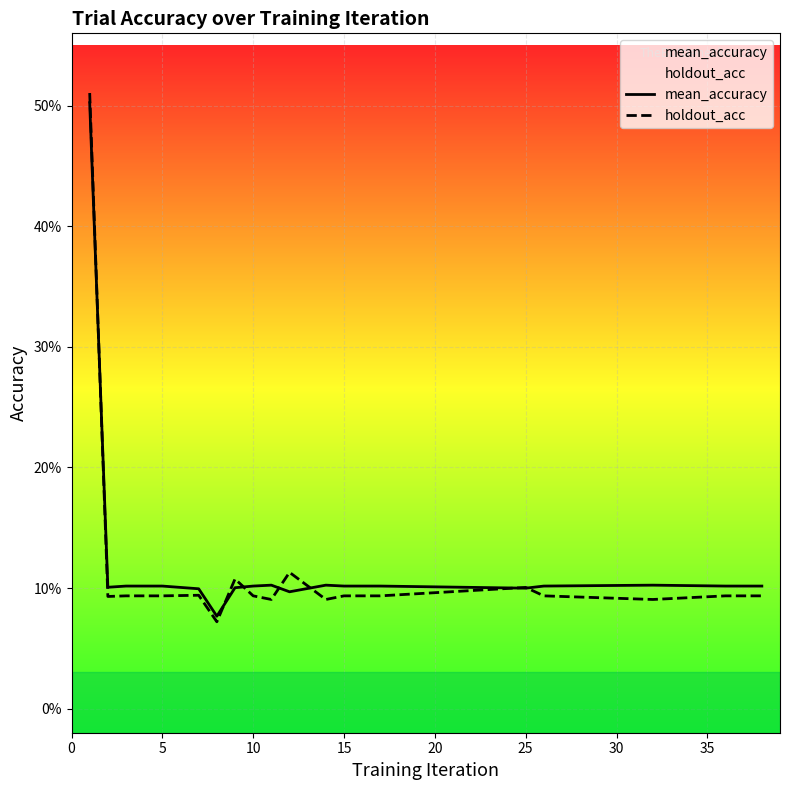

What is the sum of all mean_accuracy values?

2.4